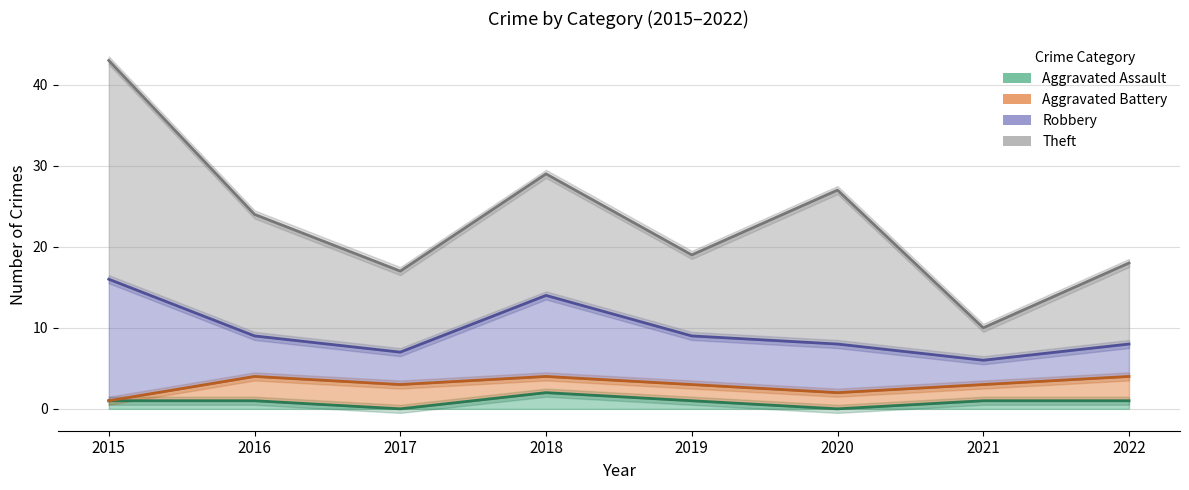

What is the maximum value for Theft?

27